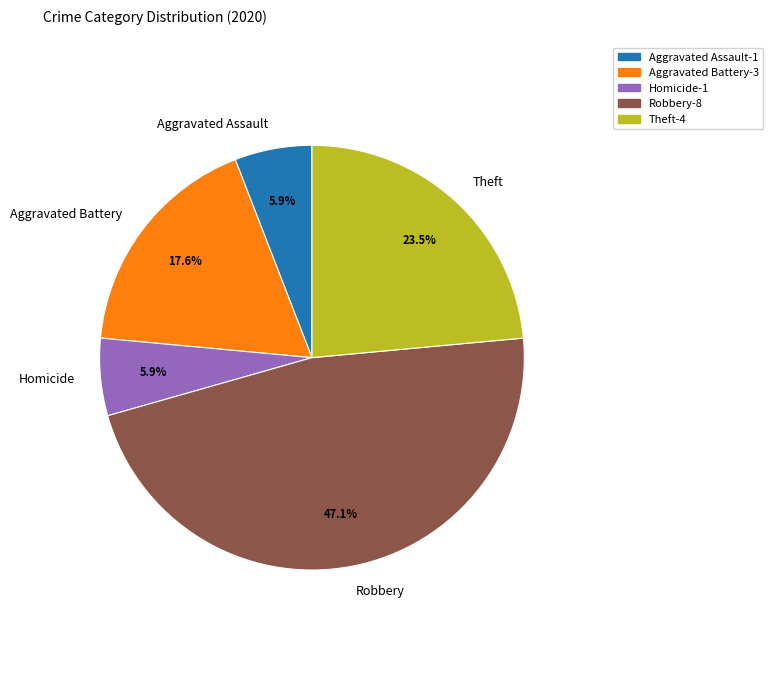

To the nearest percent, what portion does Aggravated Battery represent?

18%